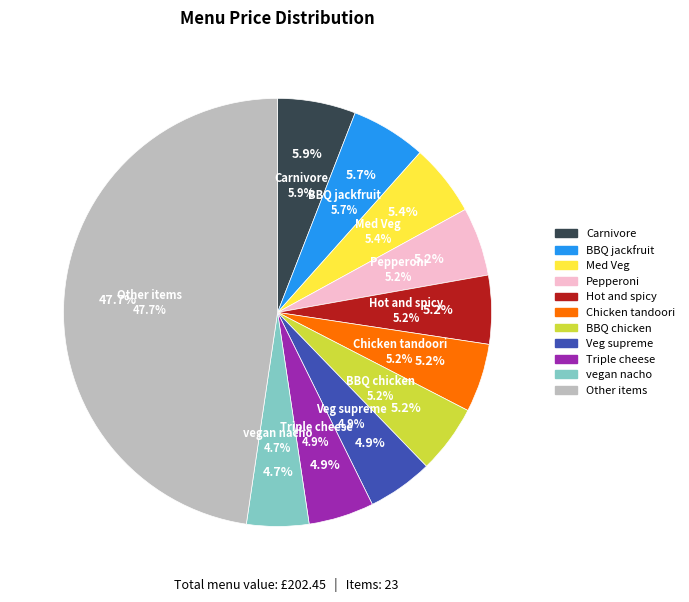

Does BBQ chicken account for over 50% of the chart?

No